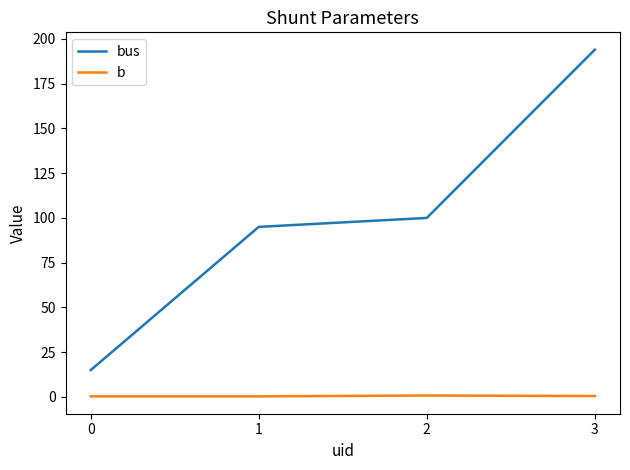

List the labels in order of bus value, smallest first.

0, 1, 2, 3